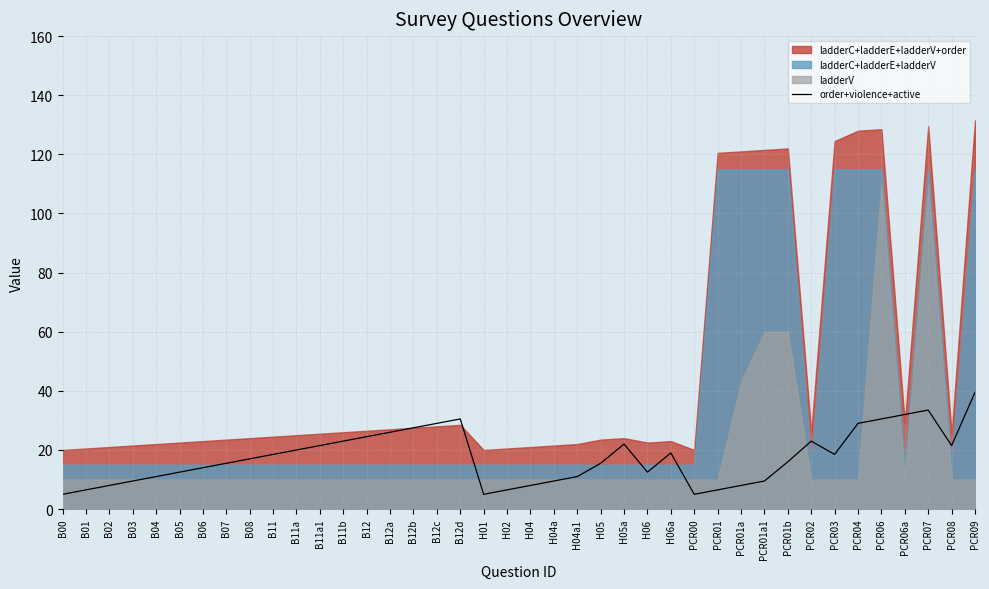

What is the lowest value of the order+violence+active series?

5.0